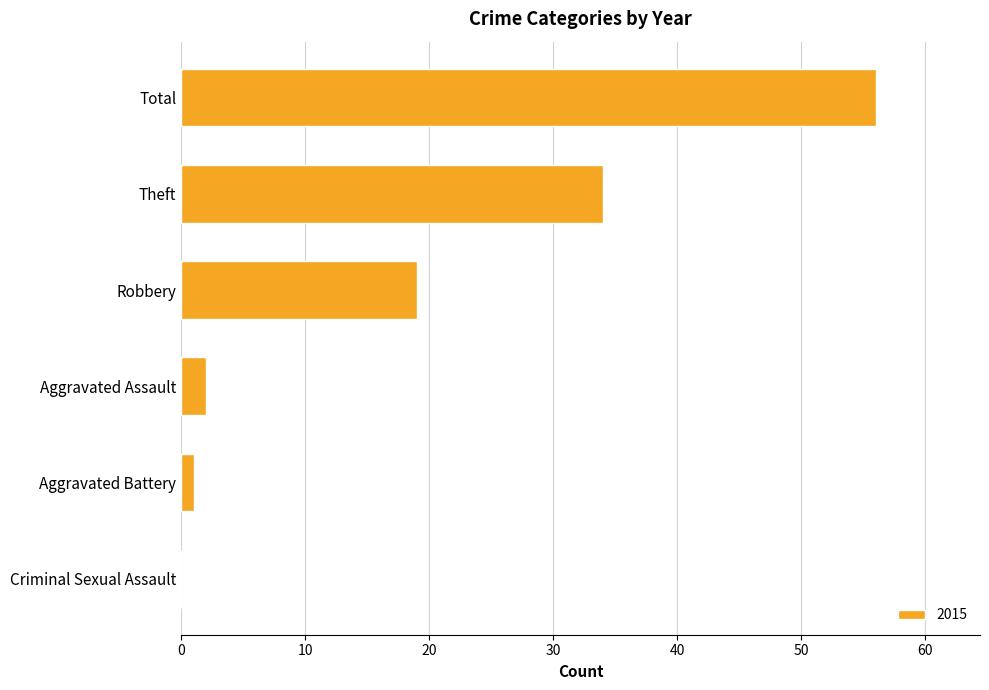

The value at Theft is 34. True or false?

True